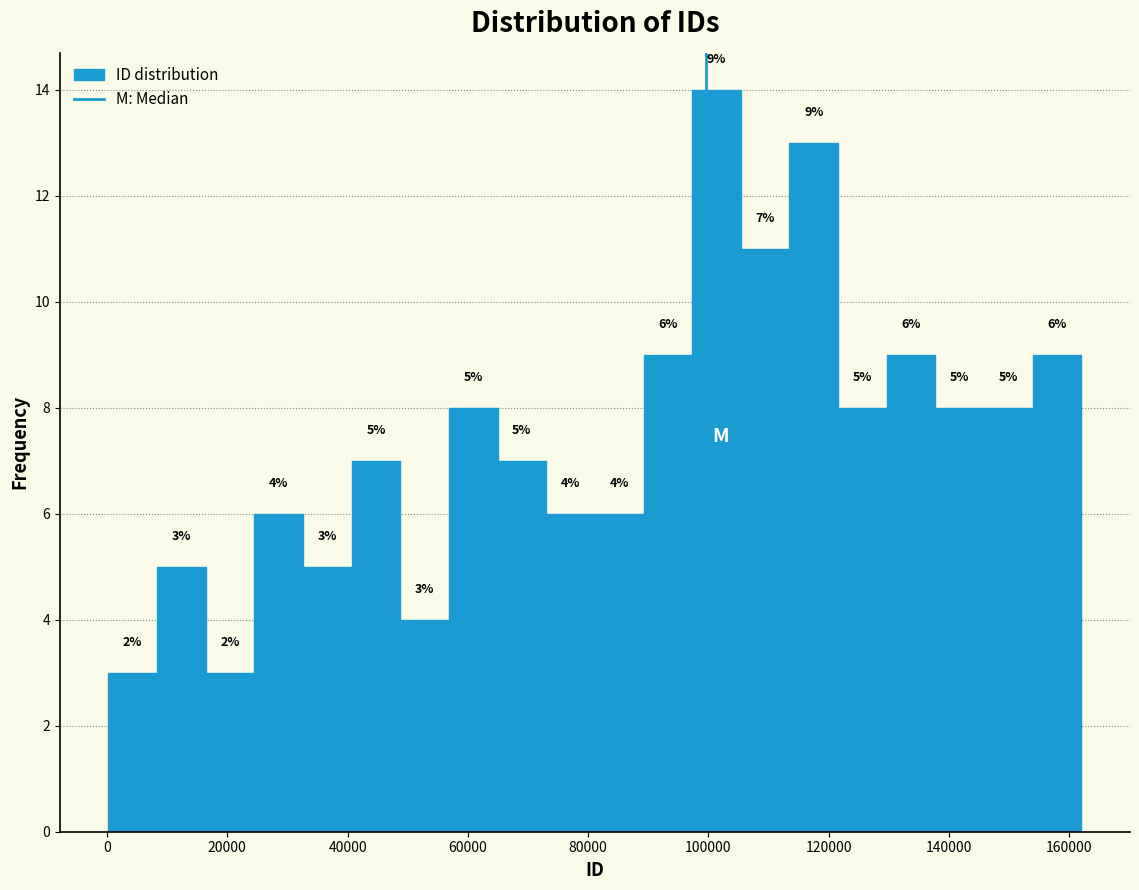

Which range on the x-axis has the tallest bar?

98000 to 106000